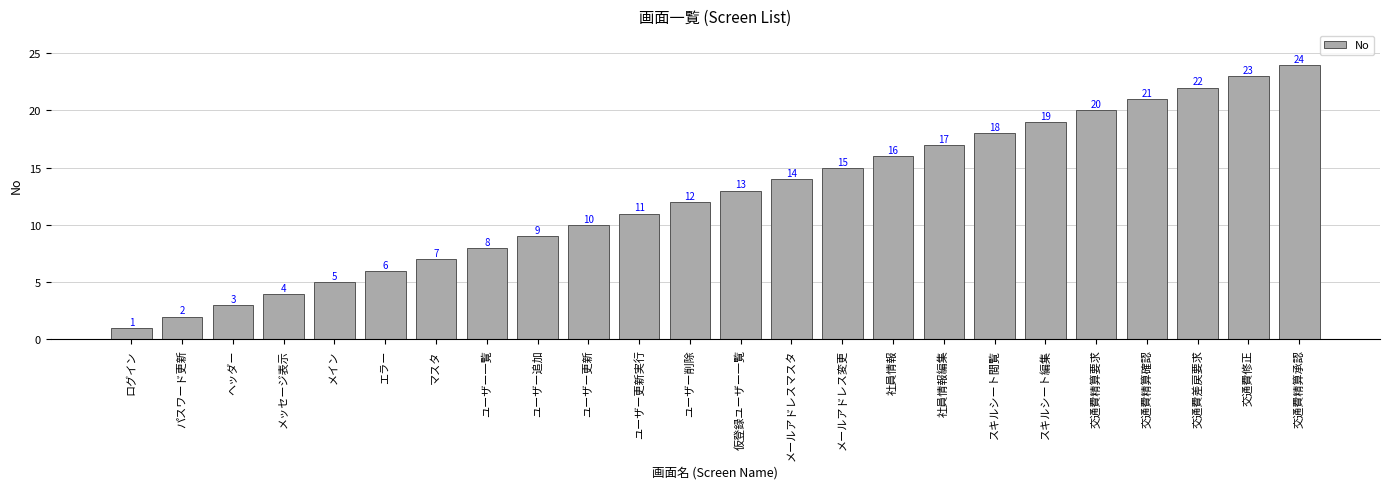

What position from the left is 交通費精算要求?

20